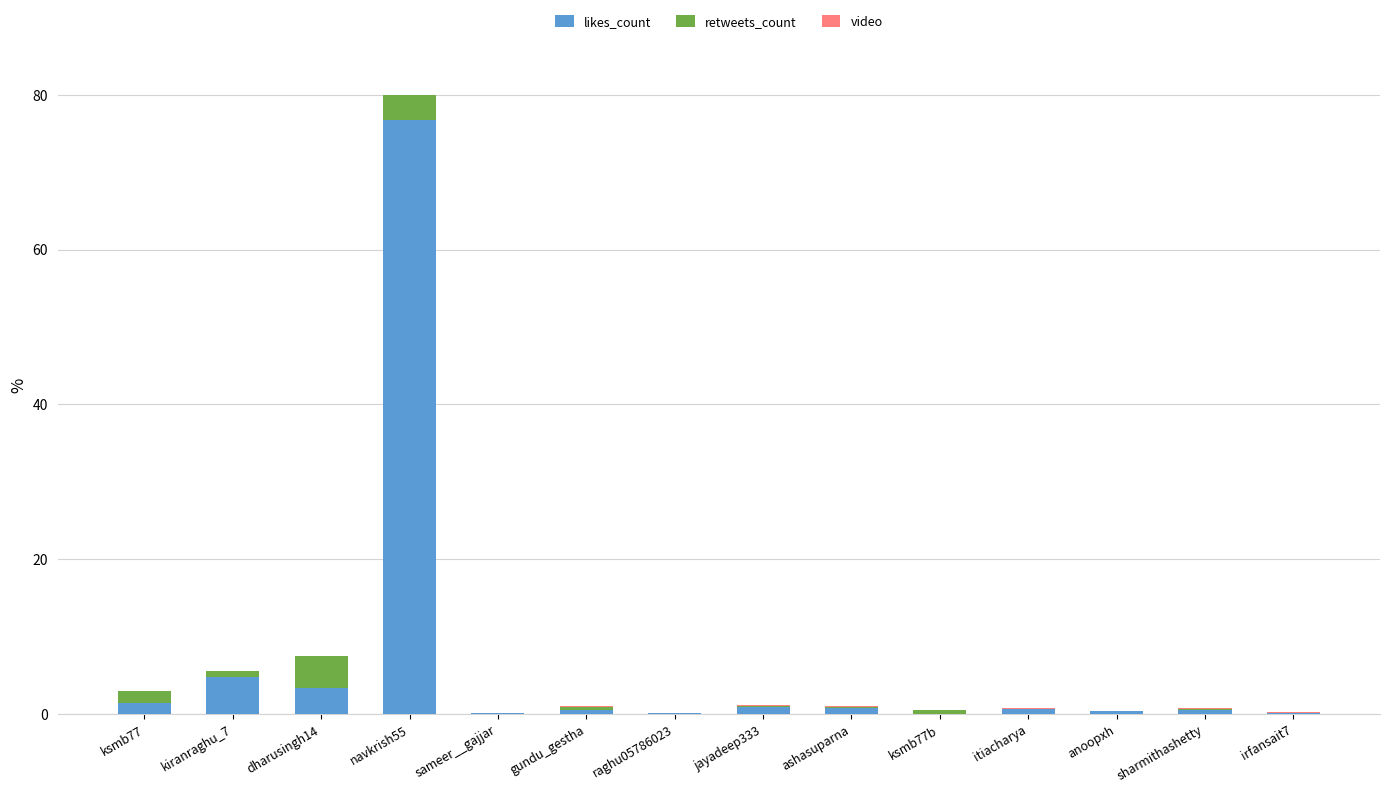

At which category is the sum across all series the highest?

navkrish55